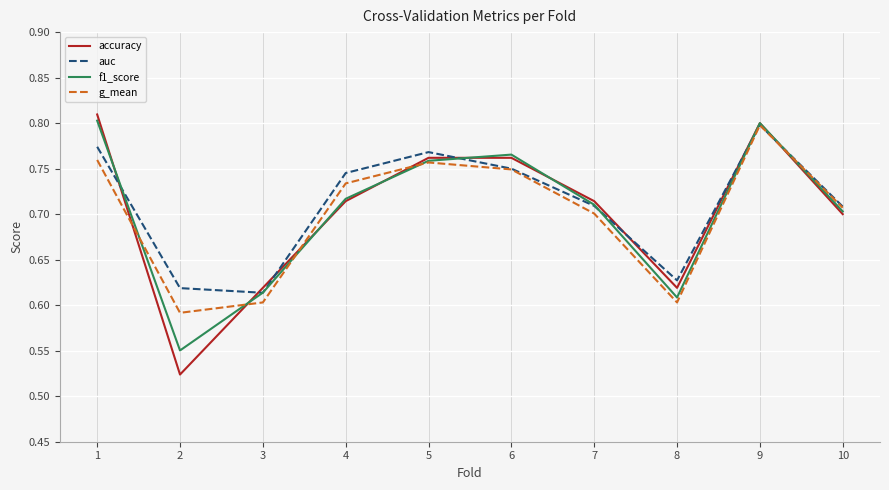

At 8, list the series in order from largest to smallest.

auc, accuracy, f1_score, g_mean